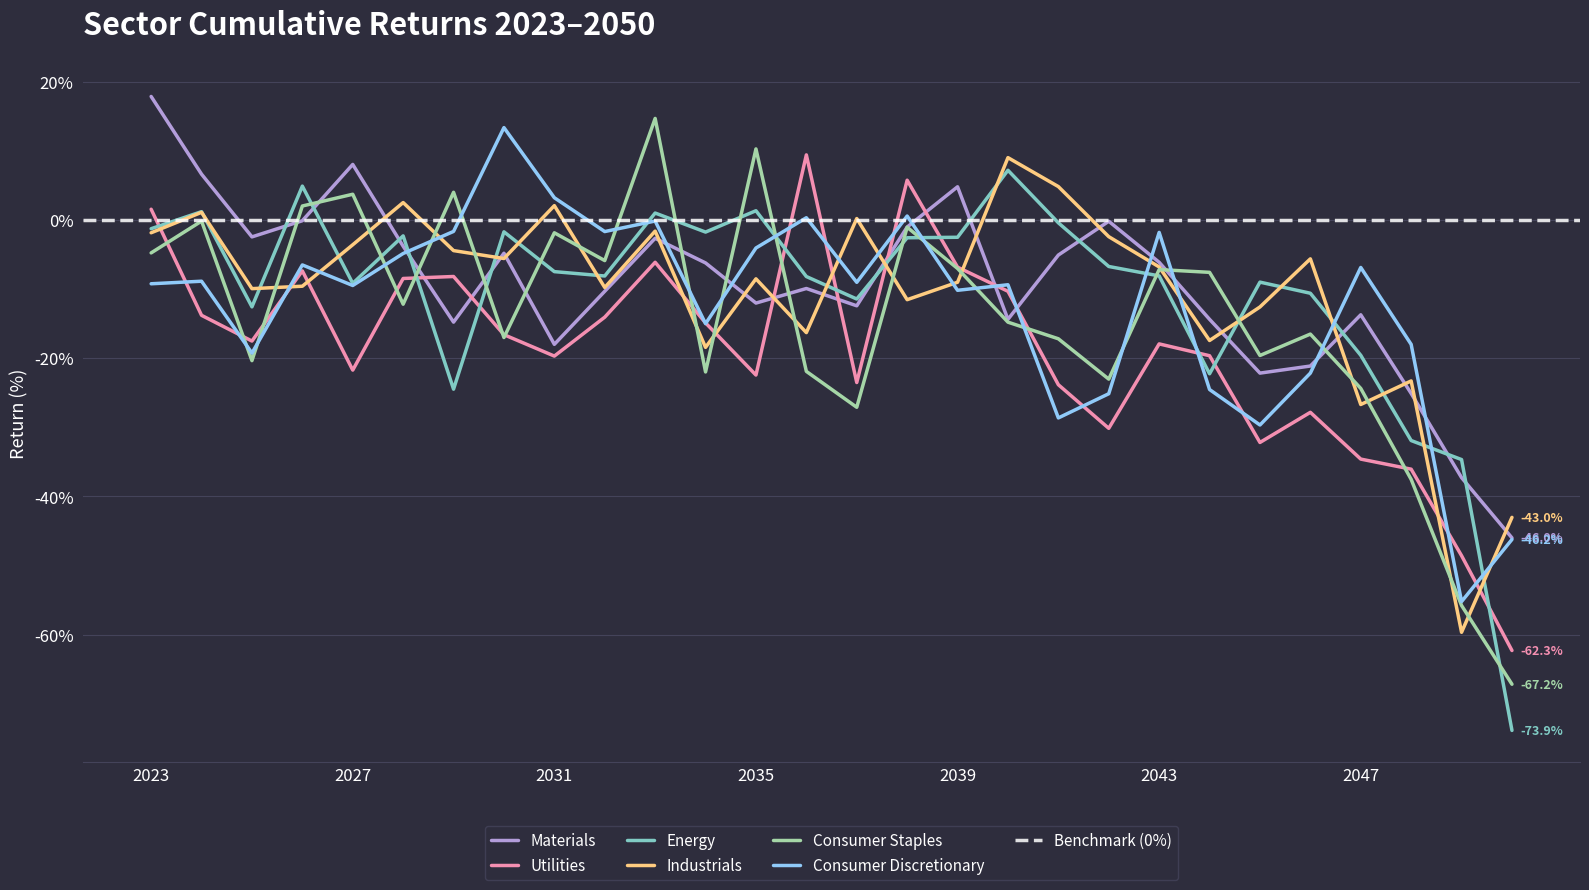

True or false: Consumer Discretionary has a value of -21.4 at 2049.

False